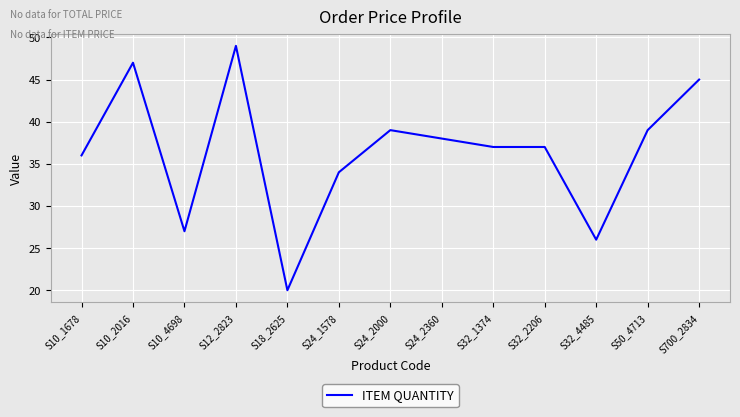

Does the chart have visible grid lines?

Yes